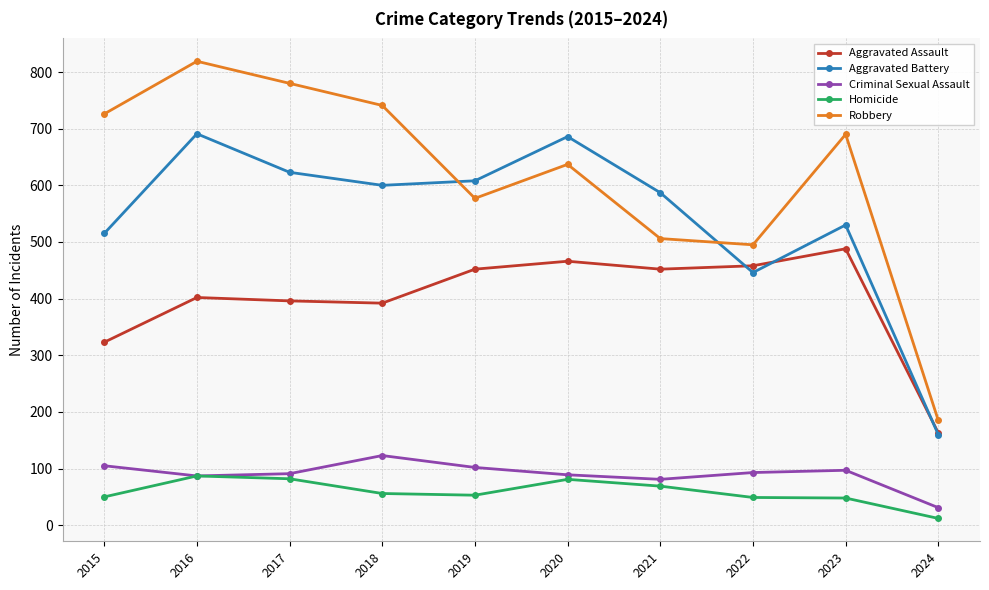

What are all the series names shown in the legend?

Aggravated Assault, Aggravated Battery, Criminal Sexual Assault, Homicide, Robbery